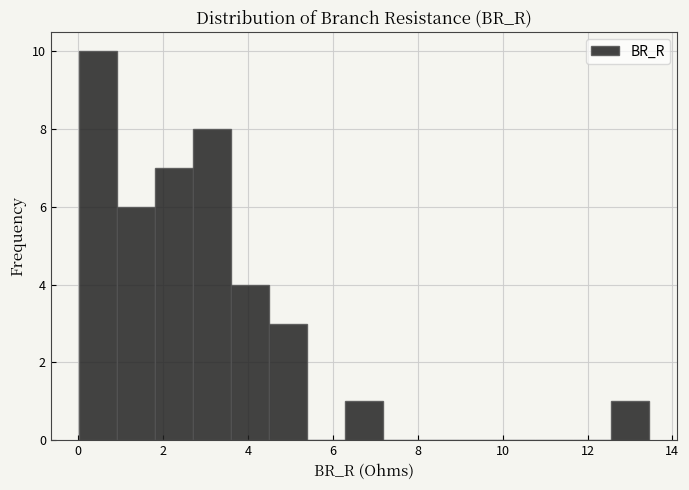

Reading left to right, list every bar in this chart as the range it spans on the x-axis followed by its height. Neither the bar edges nor the heights are printed on the chart, so give them approximately, as read against the axes.

0.0 to 1.0: 10
1.0 to 1.8: 6
1.8 to 2.8: 7
2.8 to 3.6: 8
3.6 to 4.4: 4
4.4 to 5.4: 3
5.4 to 6.2: 0
6.2 to 7.2: 1
7.2 to 8.0: 0
8.0 to 9.0: 0
9.0 to 9.8: 0
9.8 to 10.8: 0
10.8 to 11.6: 0
11.6 to 12.6: 0
12.6 to 13.4: 1